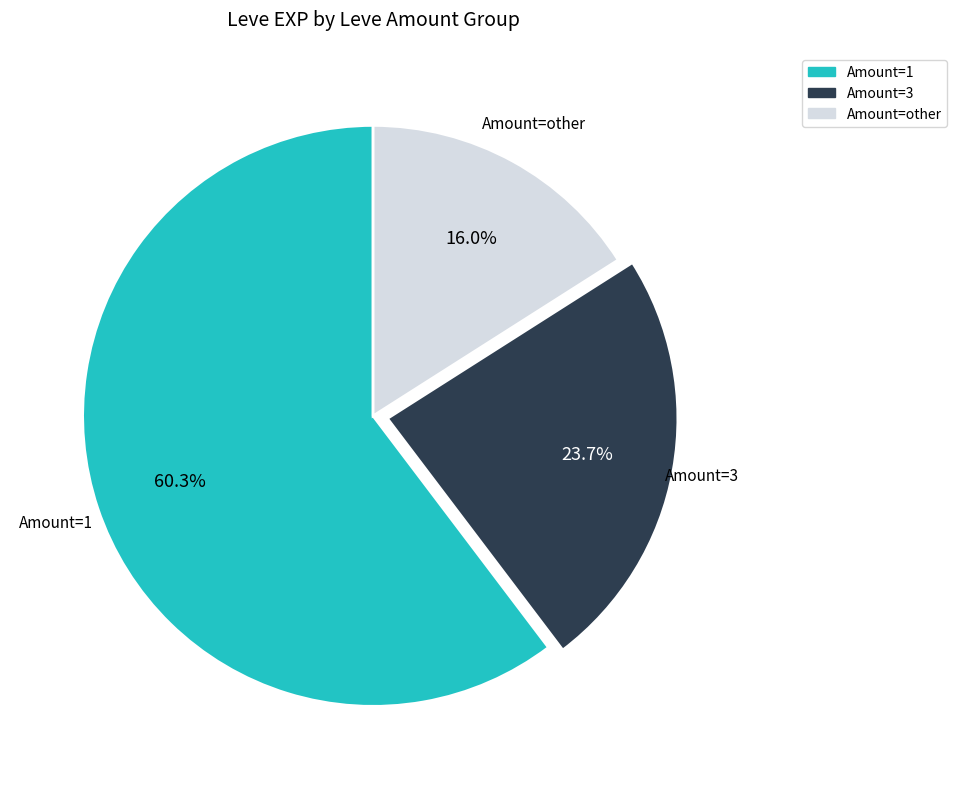

Is there any slice that represents more than half of the pie?

Yes